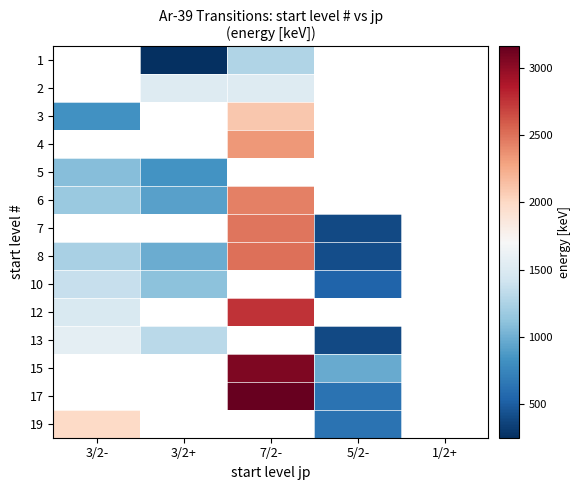

What is the maximum value shown in the chart?

3159.8